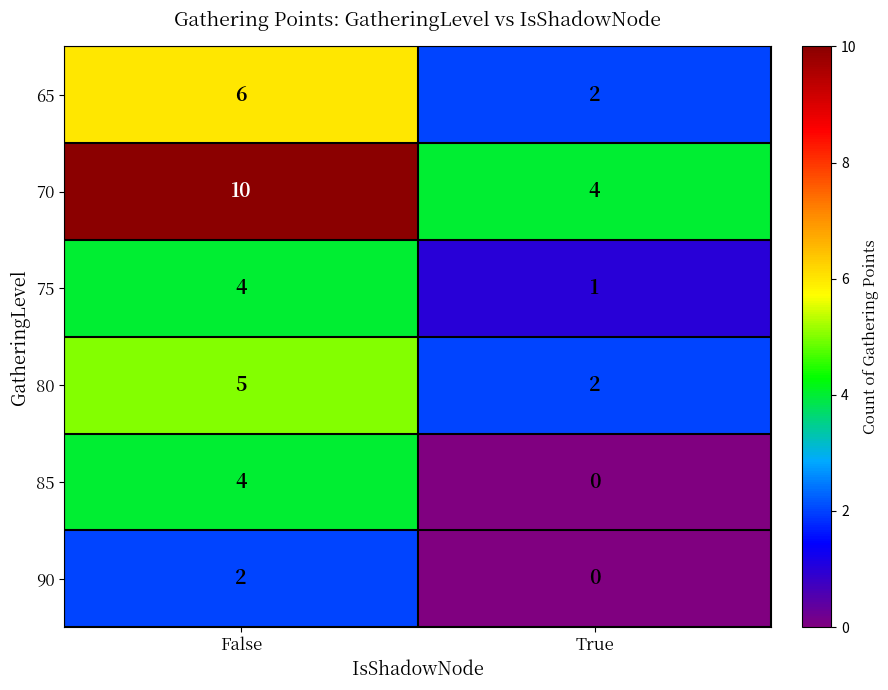

True or false: 85 has a value of 0 at True.

True